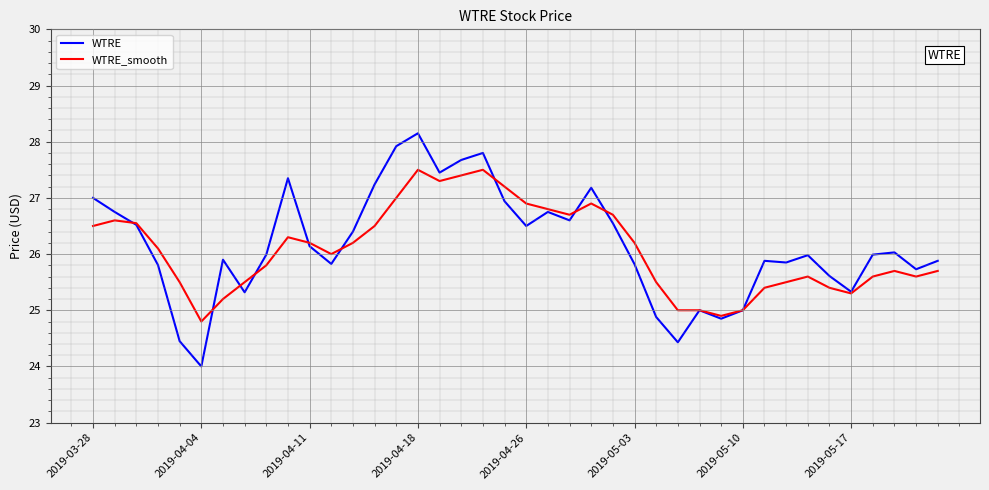

What is the minimum value shown in the chart?

24.0